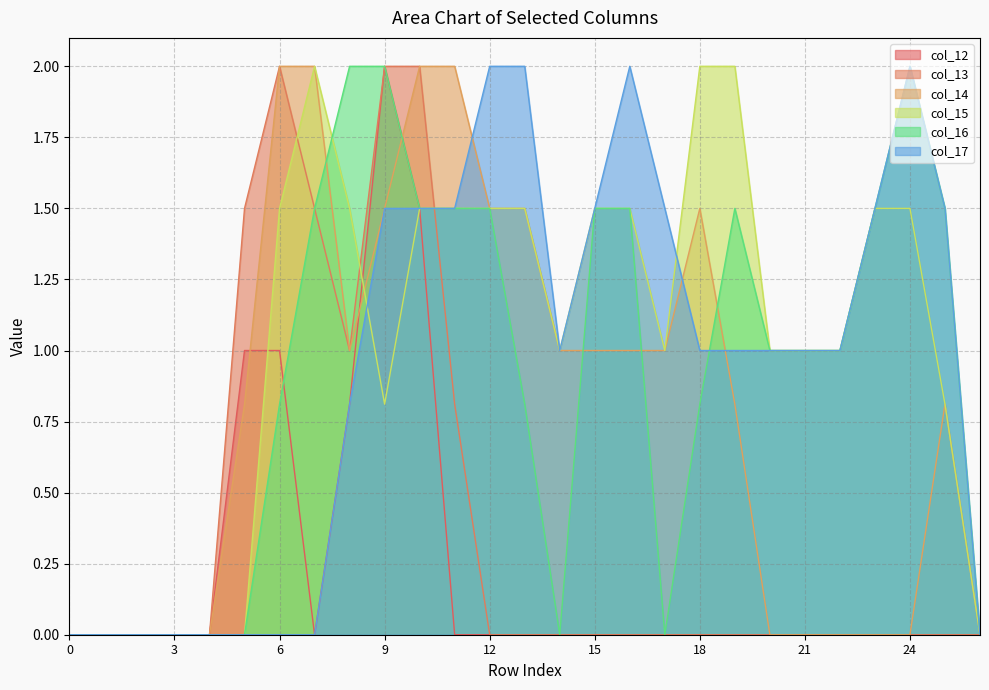

The col_12 series shows 0.0 at 21. True or false?

True